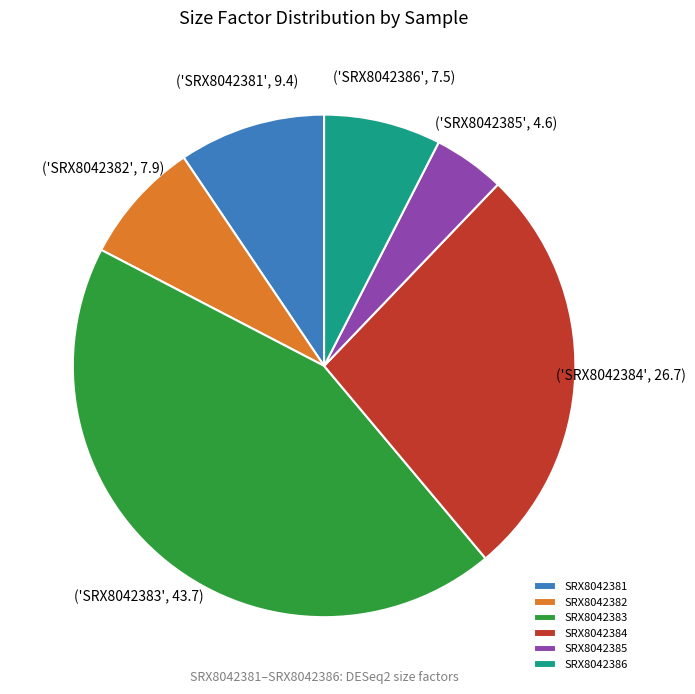

True or false: SRX8042386 accounts for 8% of the total.

True